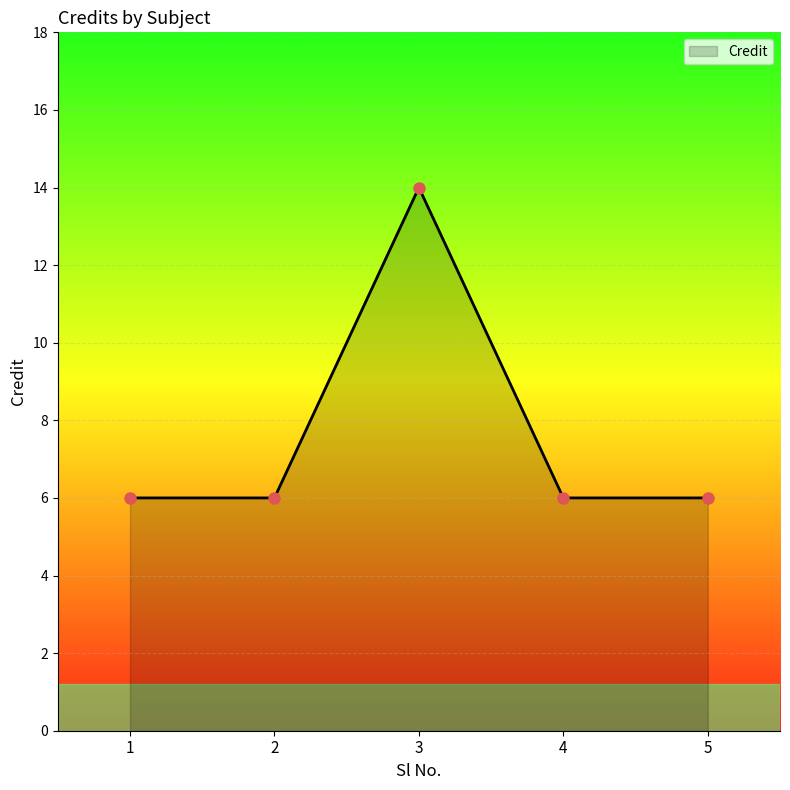

What is the sum of the values at 1 and 5?

12